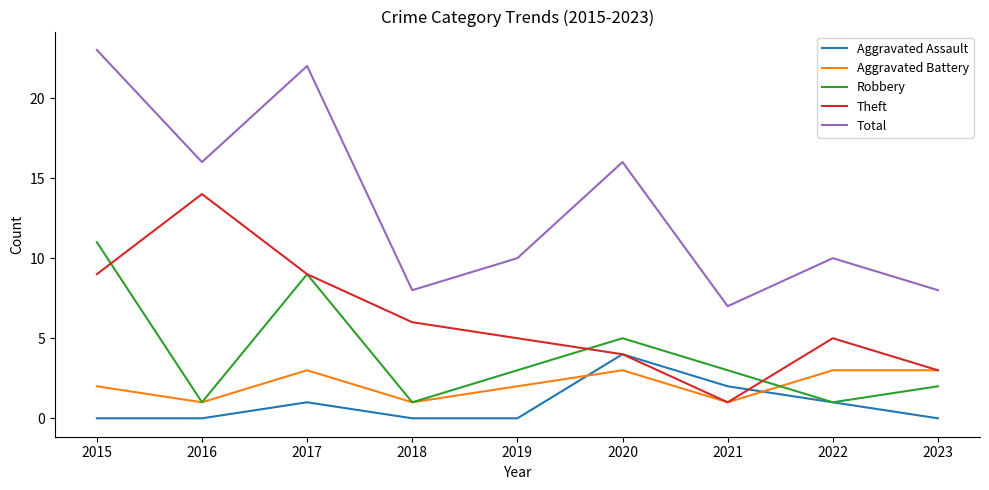

What is the spread (max minus min) of values at 2019?

10